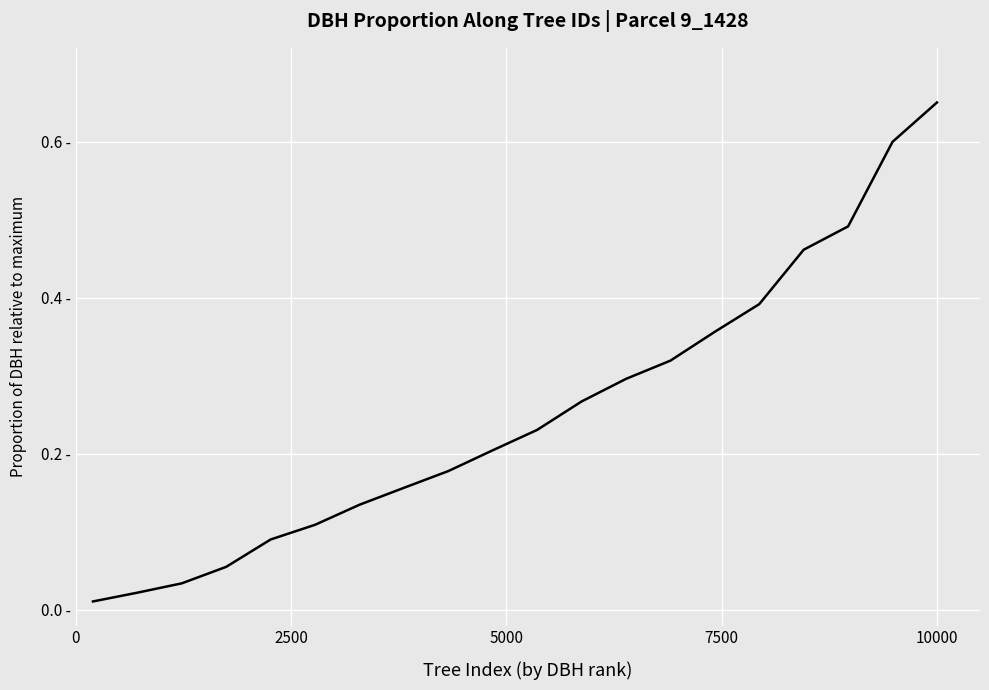

What is the difference between the second highest and minimum values?

0.6